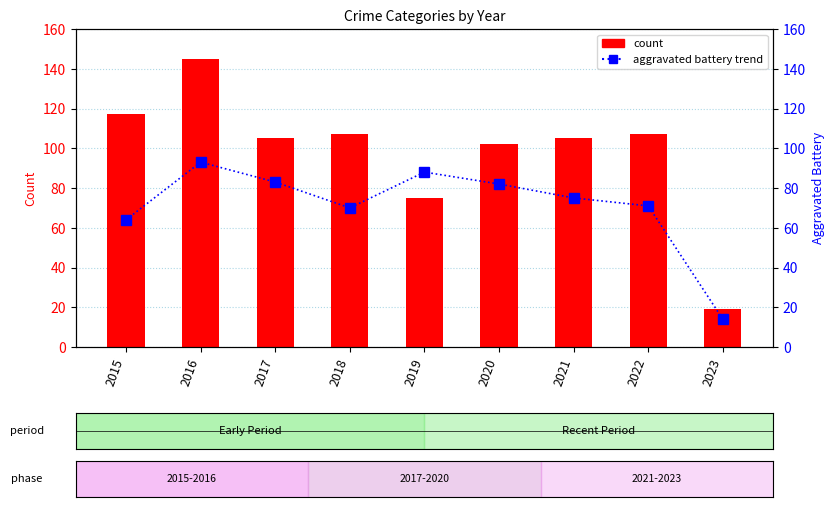

True or false: Aggravated Battery has a value of 33 at 2021.

False